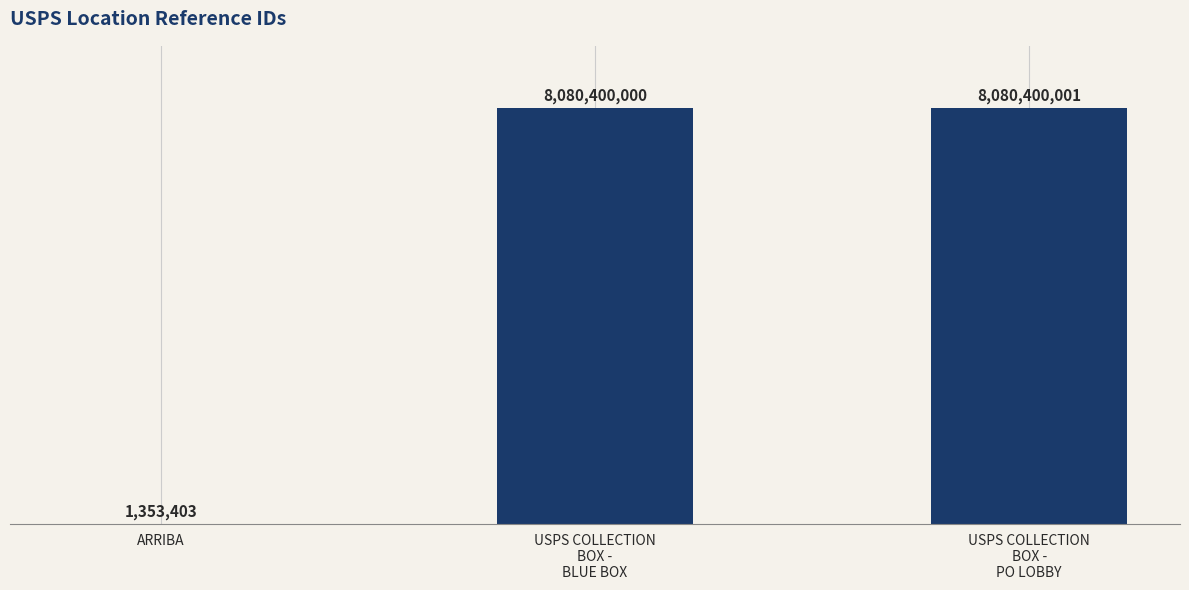

What is the sum of all values?

16162153404